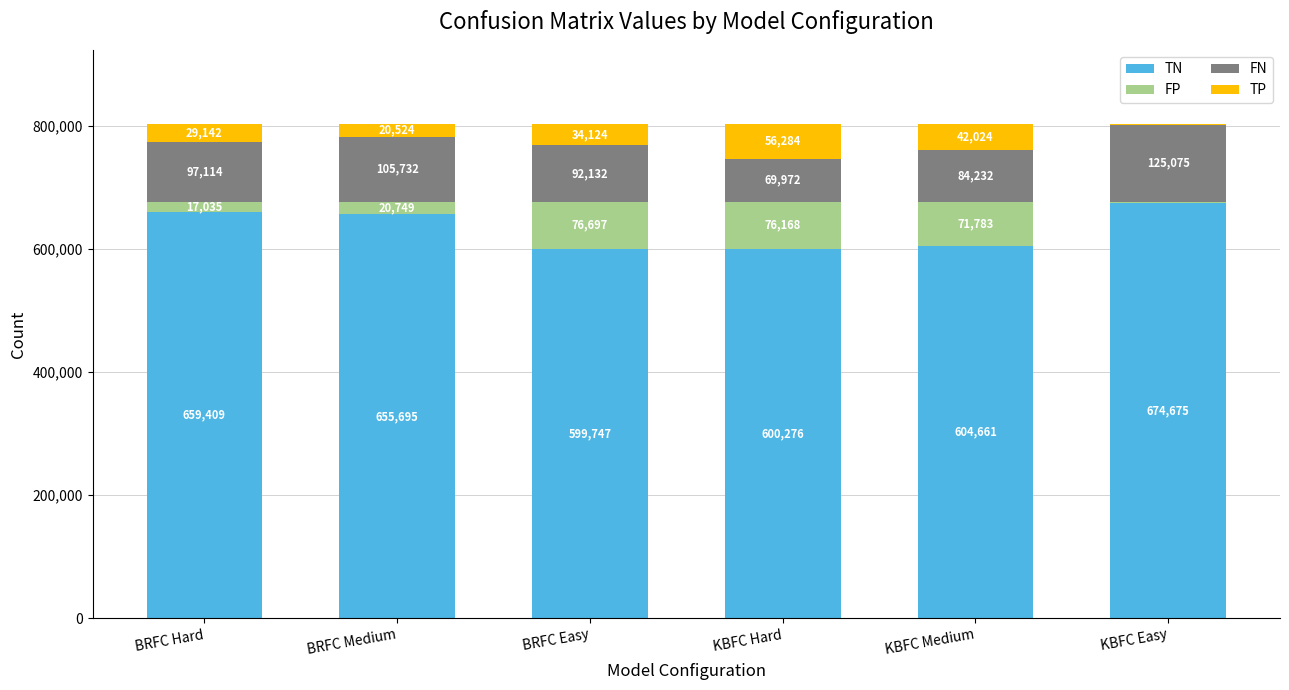

What is the total value across all series at BRFC Easy?

802700